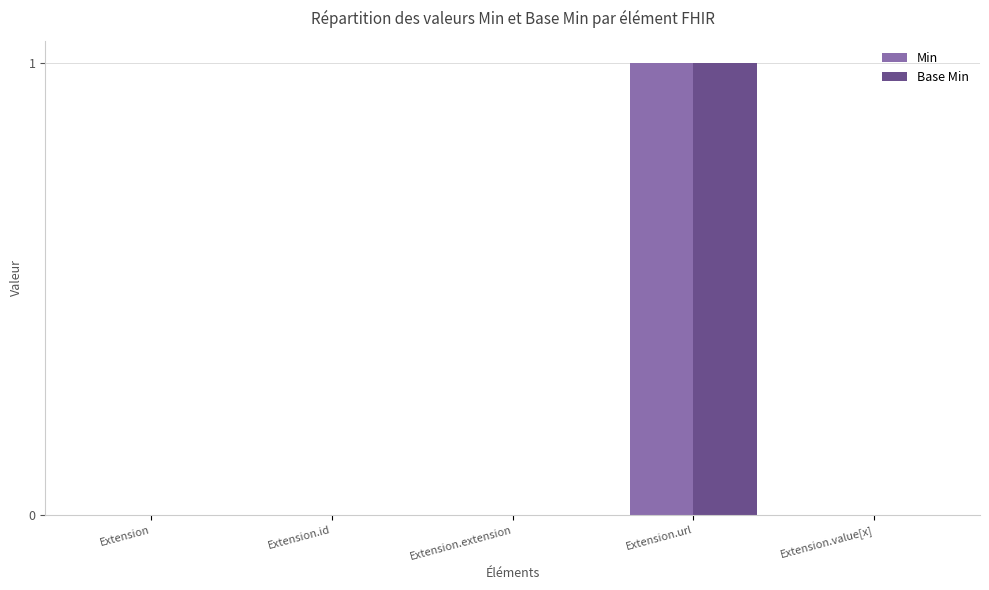

True or false: Min has a value of 0 at Extension.url.

False